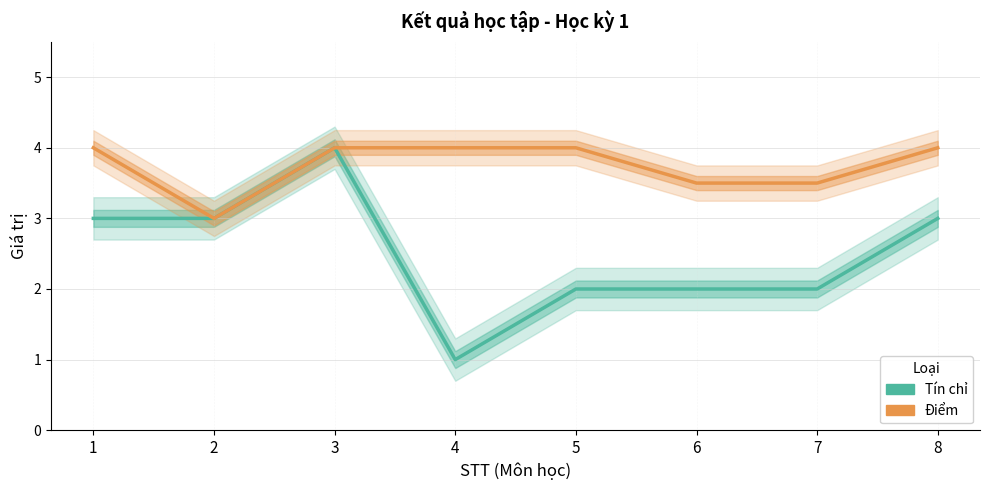

List the series in order of their peak value, lowest first.

Tín chỉ, Điểm